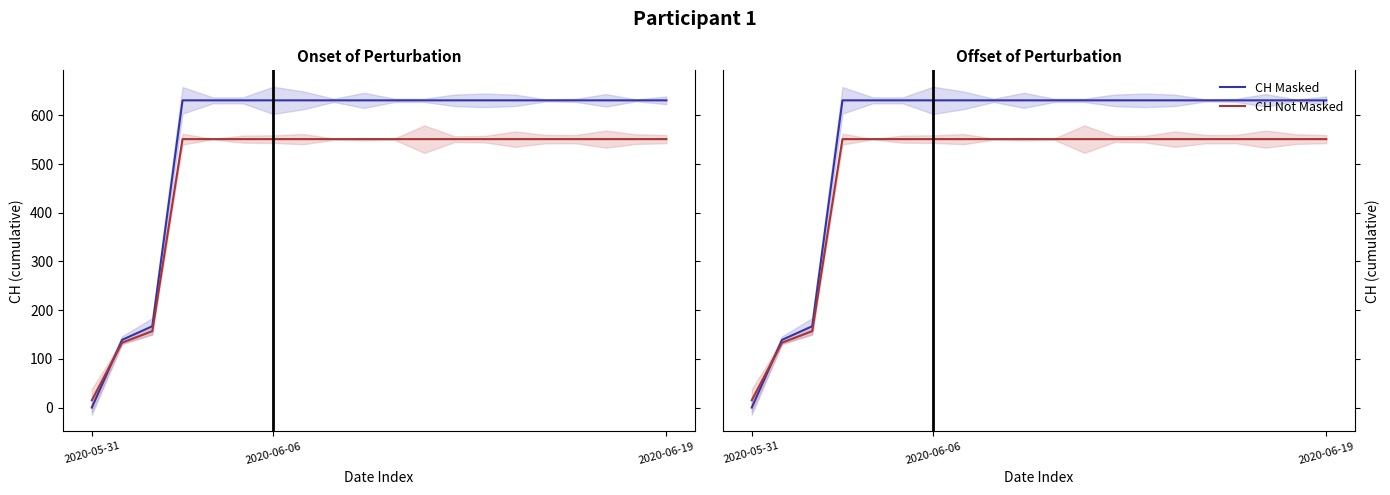

True or false: CH Not Masked has a value of 551.4 at 12.

True